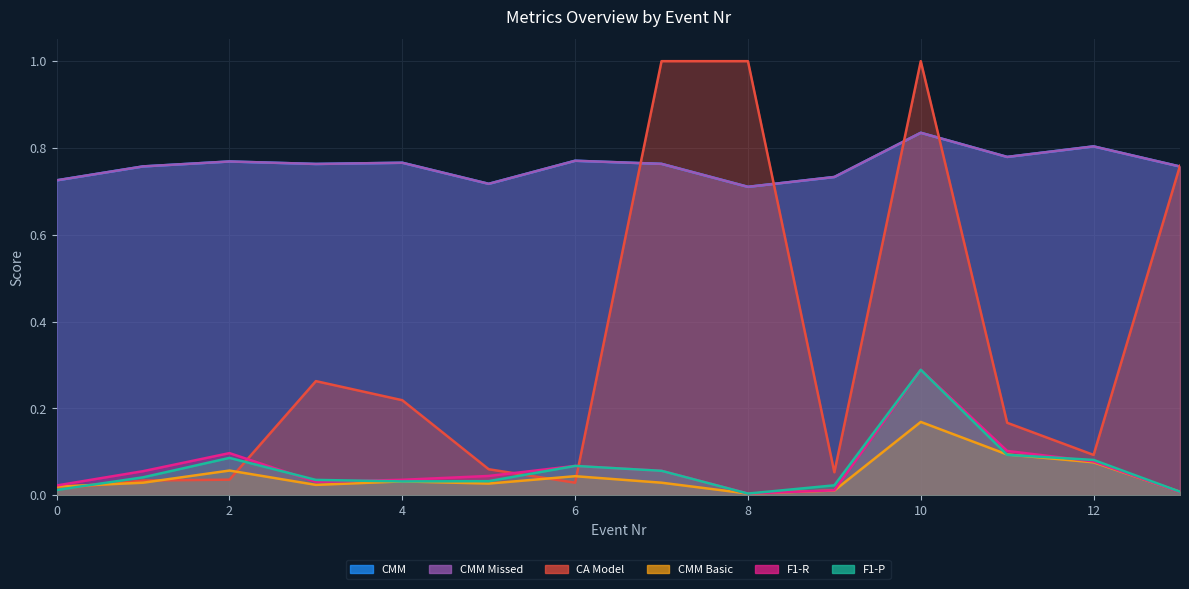

How many times do F1-P and CA Model cross each other?

4